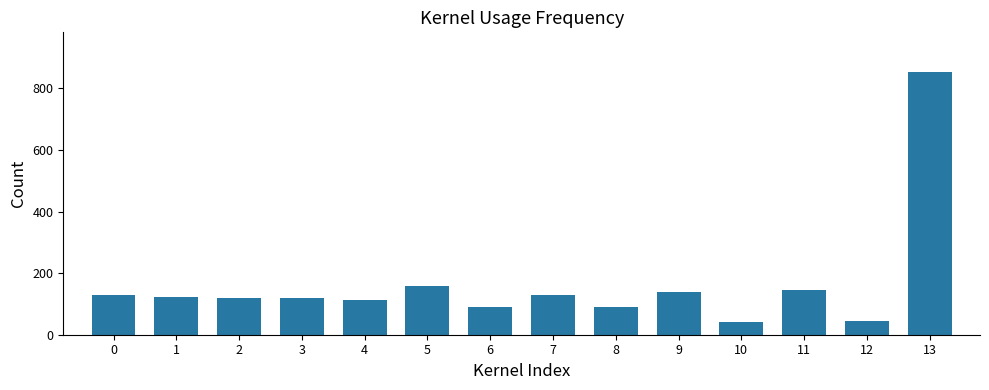

What is the value of the 4th bar from the left?

118